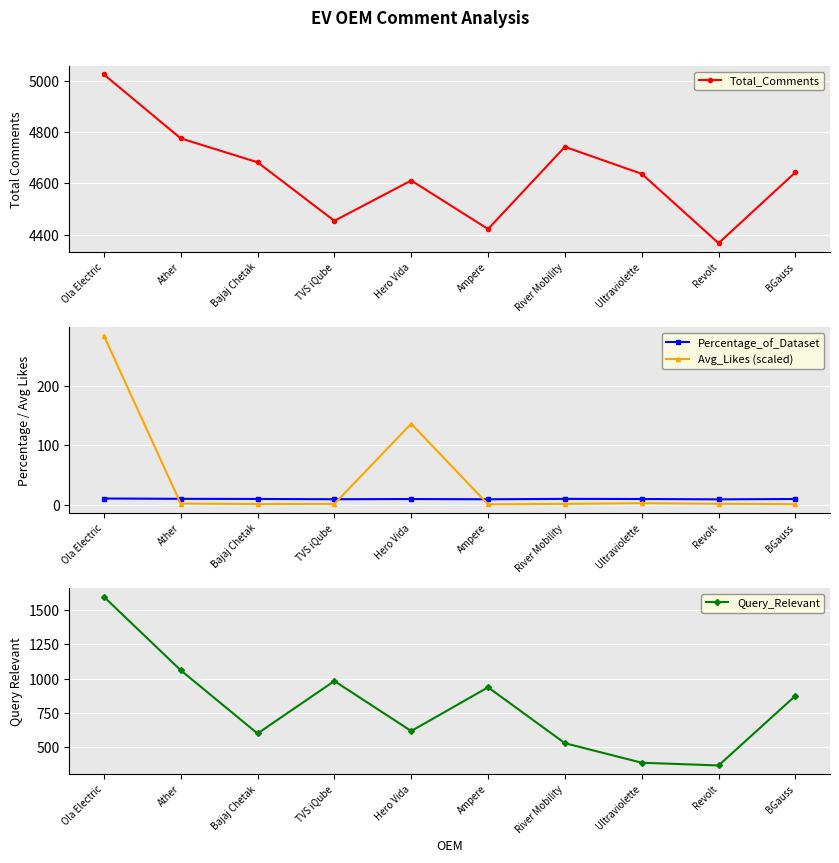

What is the sum of all Query_Relevant values?

7941